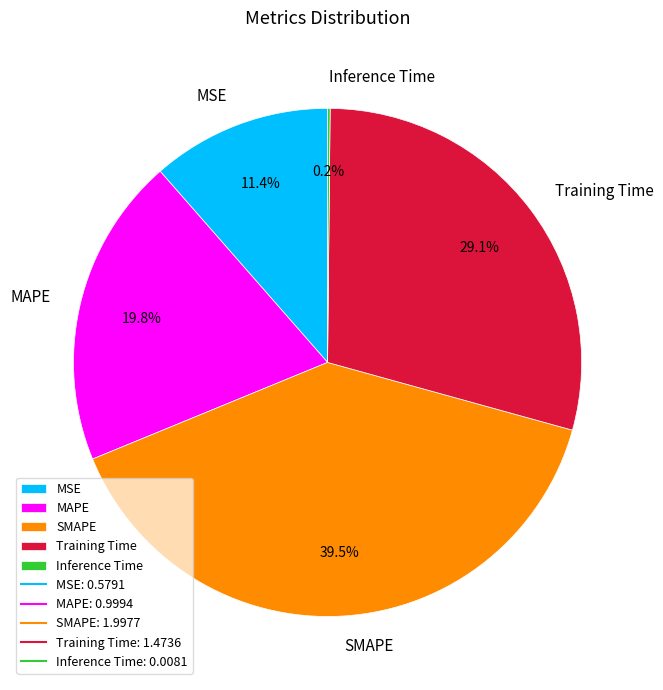

How much of the chart is everything except SMAPE?

60.5%